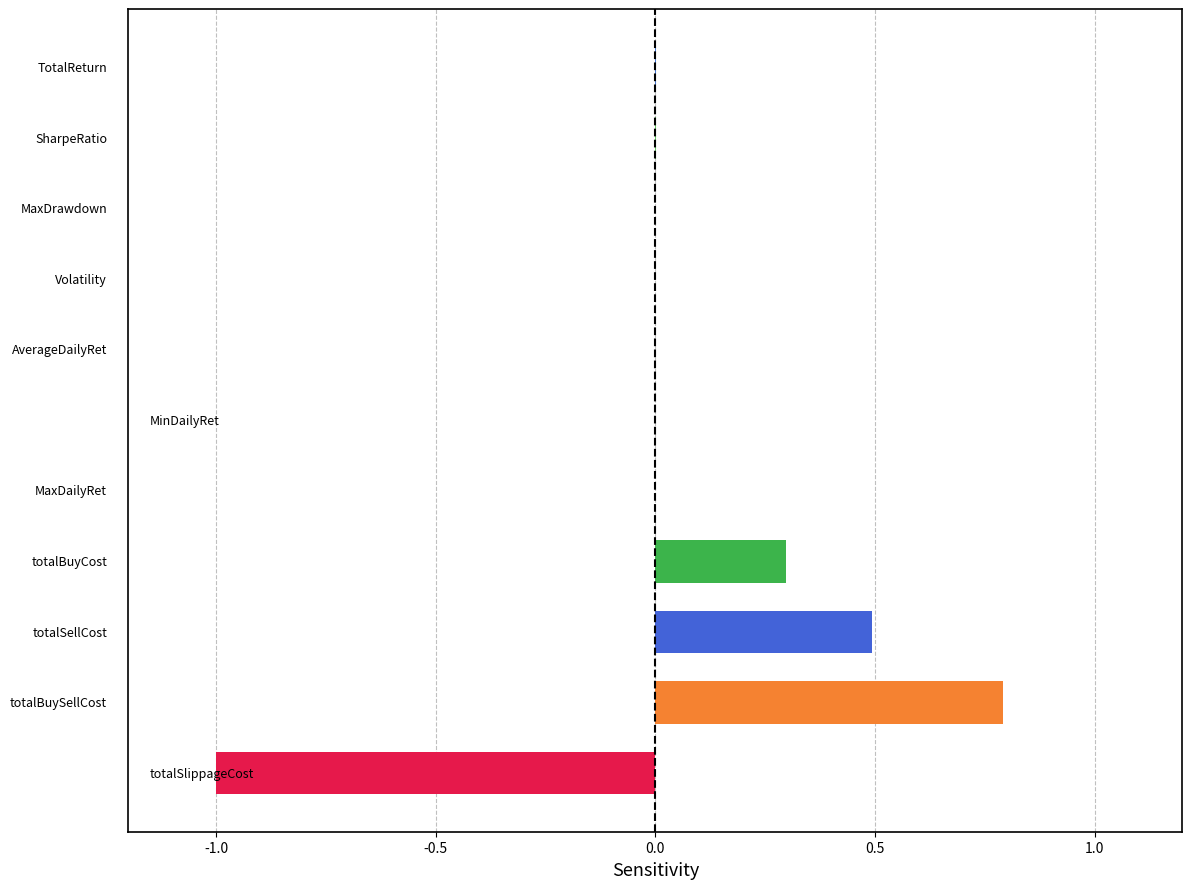

What is the maximum value shown in the chart?

0.8